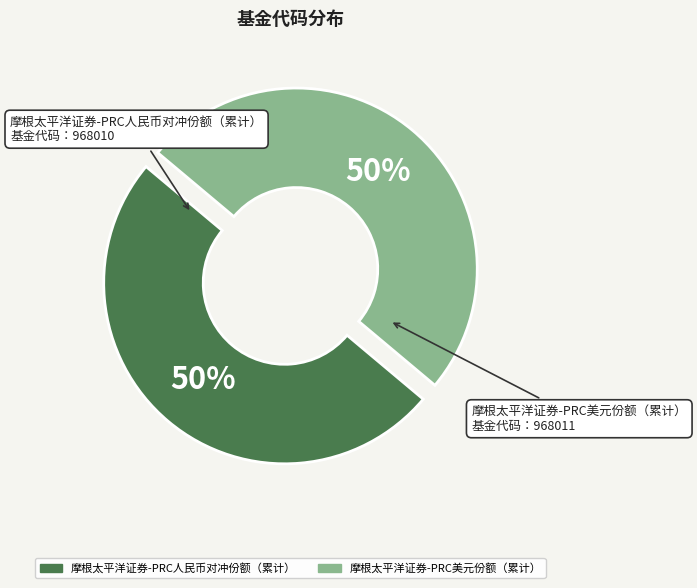

How many slices are in this pie chart?

2